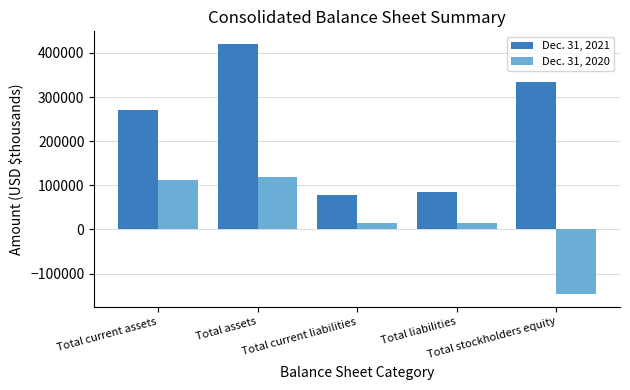

Is the value of Dec. 31, 2021 at Total current assets greater than the value of Dec. 31, 2020 at Total current assets?

Yes